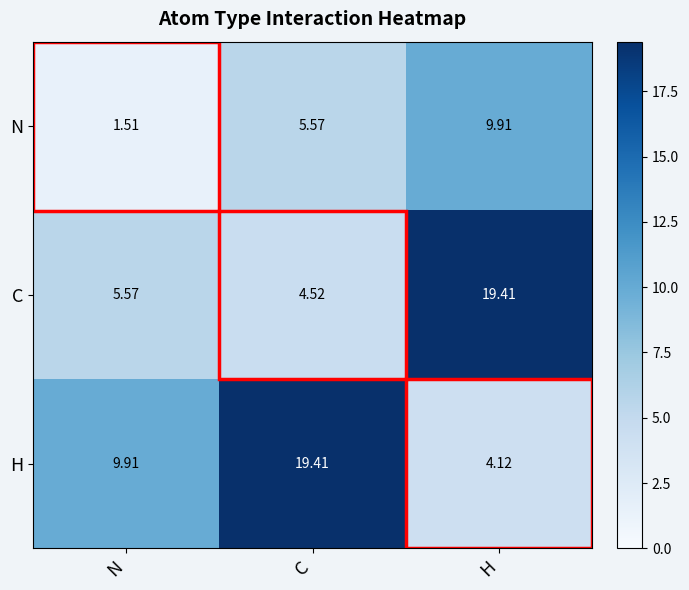

Between N and C, which series saw the biggest shift?

H